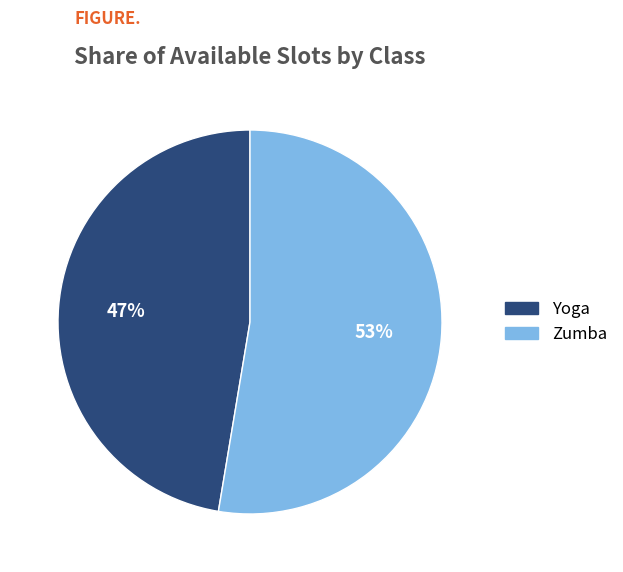

Which slice represents more than half of the pie?

Zumba